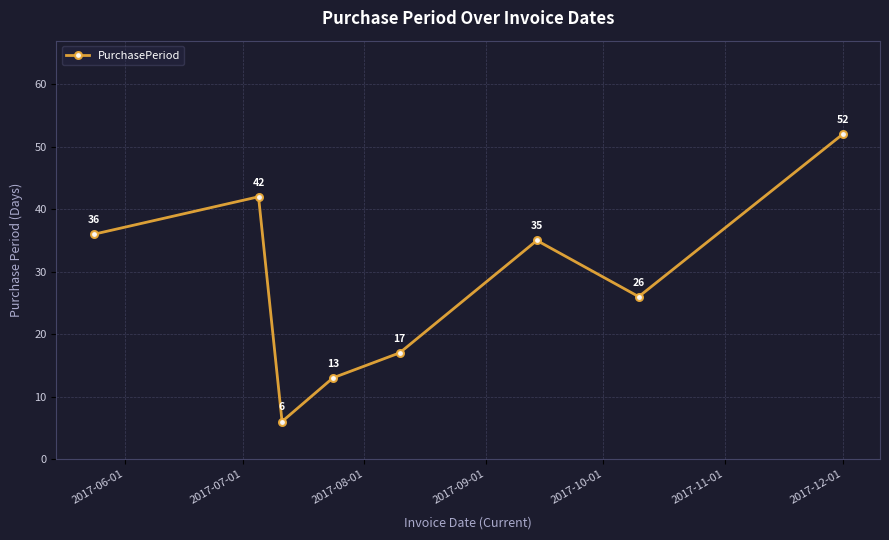

Reading left to right, list all the values displayed in this chart.

36	42	6	13	17	35	26	52